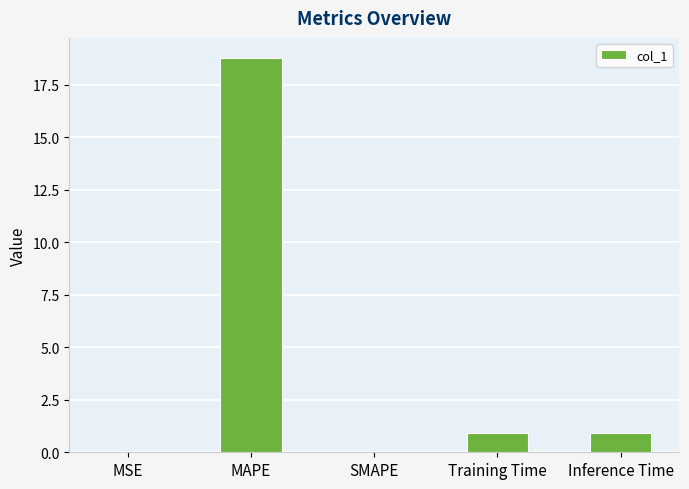

Count the number of data series in this chart.

1